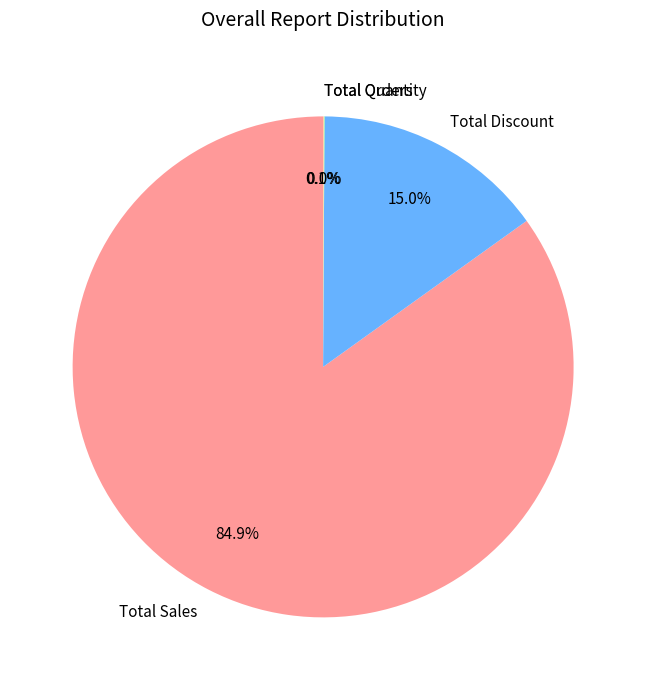

What is the majority slice?

Total Sales